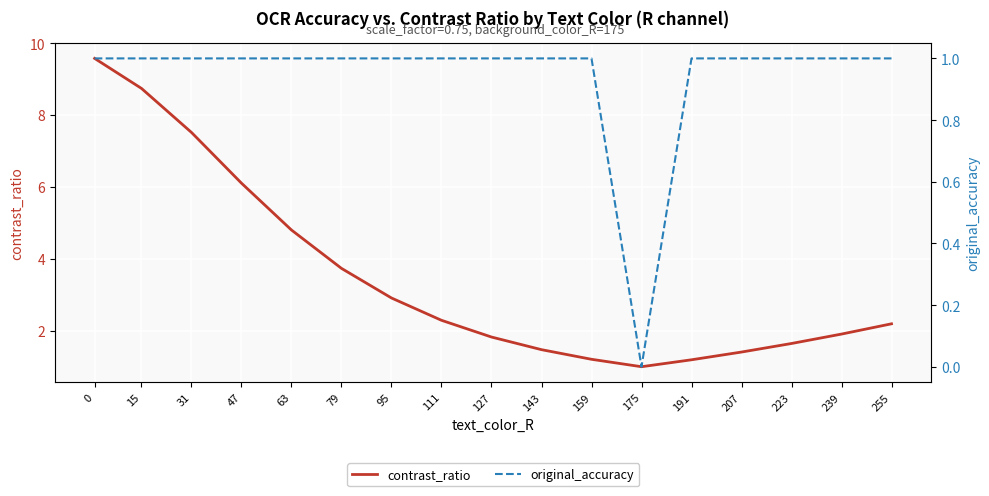

What is the value of the original_accuracy point at the 11th from the left?

1.0